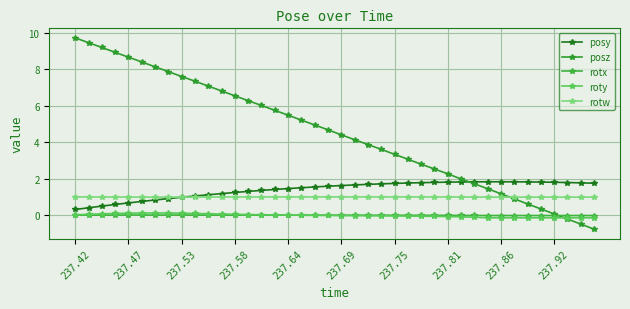

Reading left to right, what are all the values shown in this chart?

posy: 0.3	0.4	0.5	0.6	0.7	0.8	0.8	0.9	1.0	1.1	1.1	1.2	1.2	1.3	1.4	1.4	1.5	1.5	1.5	1.6	1.6	1.7	1.7	1.7	1.7	1.8	1.8	1.8	1.8	1.8	1.8	1.8	1.8	1.8	1.8	1.8	1.8	1.8	1.8	1.8
posz: 9.7	9.5	9.2	8.9	8.7	8.4	8.1	7.9	7.6	7.3	7.1	6.8	6.5	6.3	6.0	5.7	5.5	5.2	4.9	4.7	4.4	4.1	3.9	3.6	3.3	3.1	2.8	2.5	2.3	2.0	1.7	1.5	1.2	0.9	0.6	0.3	0.1	-0.2	-0.5	-0.8
rotx: 0.0	0.0	0.0	0.0	0.0	0.0	0.0	0.0	0.0	0.0	0.0	0.0	0.0	0.0	0.0	0.0	0.0	0.0	0.0	0.0	-0.0	-0.0	-0.0	-0.0	-0.0	-0.0	-0.0	-0.0	-0.0	-0.0	-0.0	-0.0	-0.0	-0.0	-0.0	-0.0	-0.0	-0.0	-0.0	-0.0
roty: 0.0	0.0	0.1	0.1	0.1	0.1	0.1	0.1	0.1	0.1	0.1	0.1	0.0	0.0	0.0	0.0	0.0	-0.0	-0.0	-0.0	-0.0	-0.0	-0.0	-0.0	-0.0	-0.0	-0.1	-0.1	-0.1	-0.1	-0.1	-0.1	-0.1	-0.1	-0.1	-0.1	-0.1	-0.1	-0.1	-0.1
rotw: 1.0	1.0	1.0	1.0	1.0	1.0	1.0	1.0	1.0	1.0	1.0	1.0	1.0	1.0	1.0	1.0	1.0	1.0	1.0	1.0	1.0	1.0	1.0	1.0	1.0	1.0	1.0	1.0	1.0	1.0	1.0	1.0	1.0	1.0	1.0	1.0	1.0	1.0	1.0	1.0